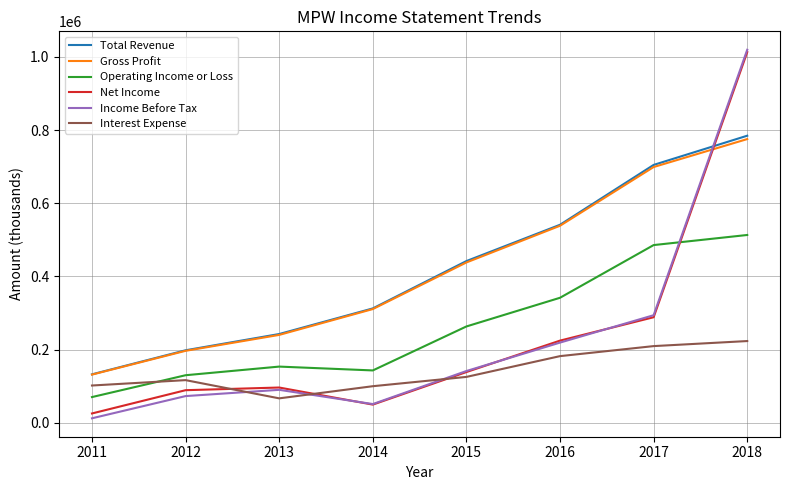

True or false: Net Income has more than 0 interior local peaks.

True